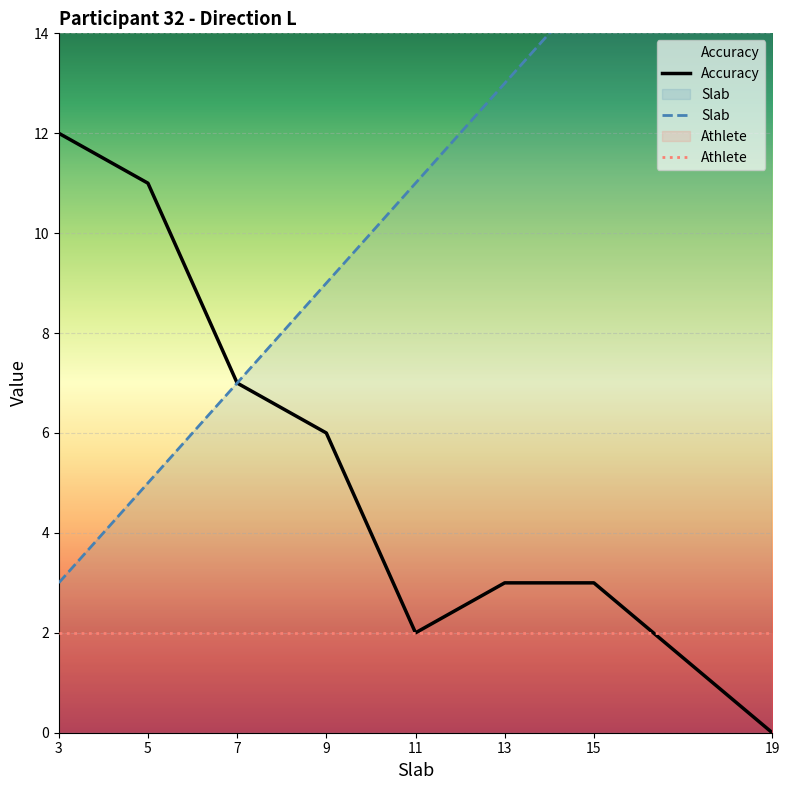

Where do Athlete and Accuracy first cross each other?

15 and 19